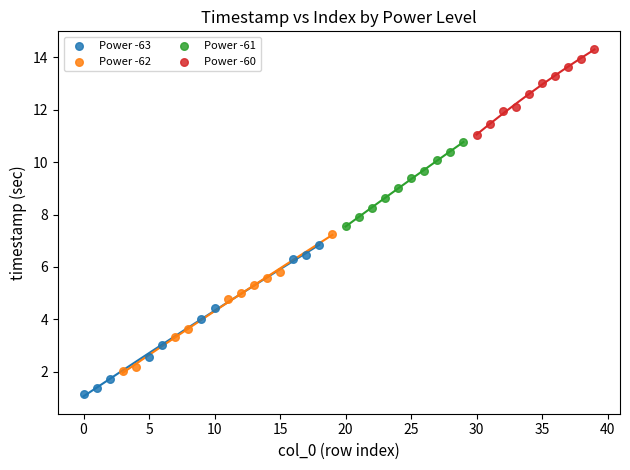

Which series contains the lowest Y value?

Power -63